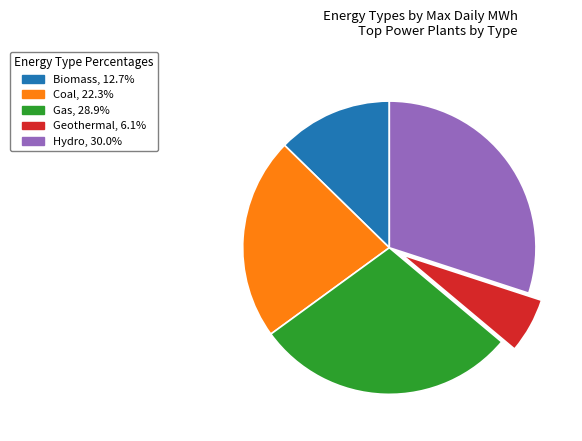

What is the smallest slice in the pie chart?

Geothermal